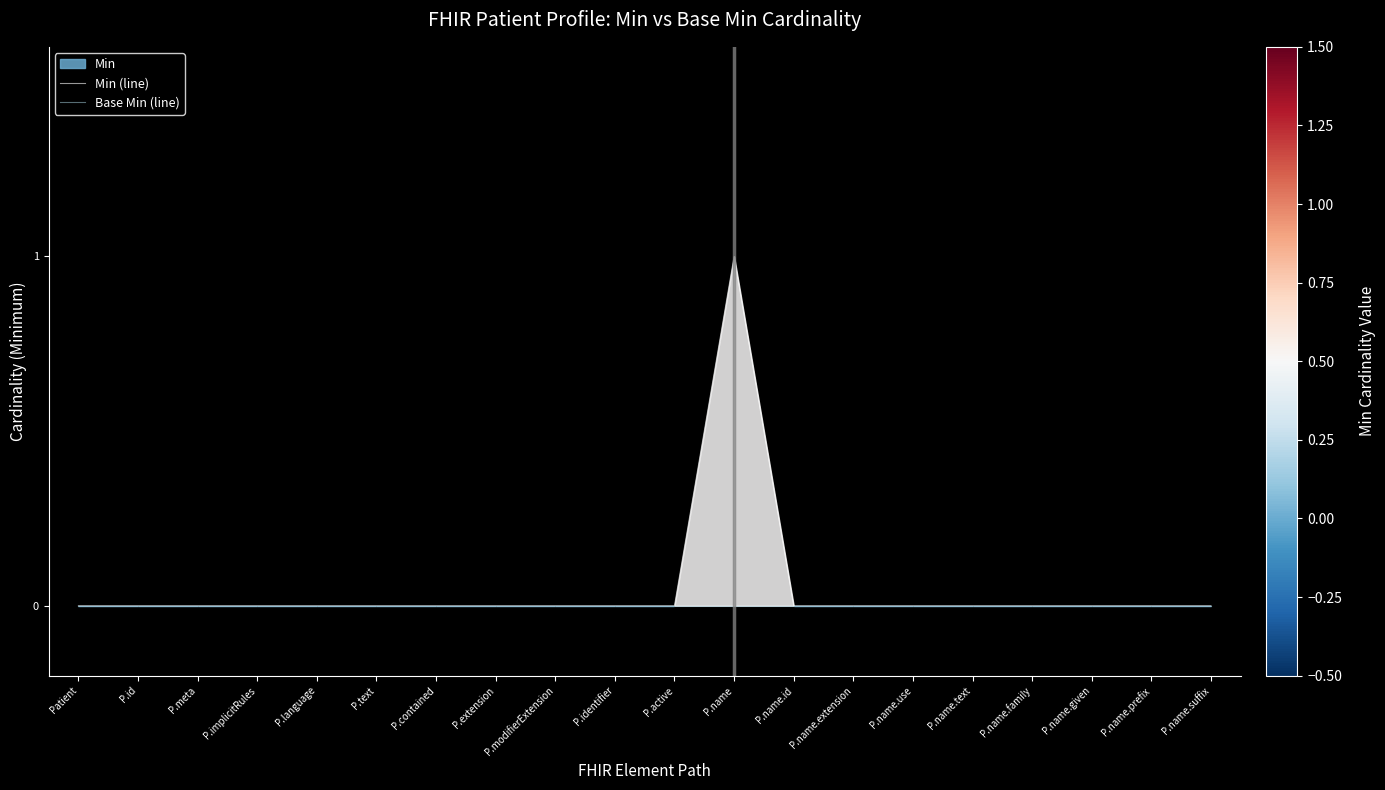

Reading left to right, extract all data points from this chart.

Min (line): 0	0	0	0	0	0	0	0	0	0	0	1	0	0	0	0	0	0	0	0
Base Min (line): 0	0	0	0	0	0	0	0	0	0	0	0	0	0	0	0	0	0	0	0